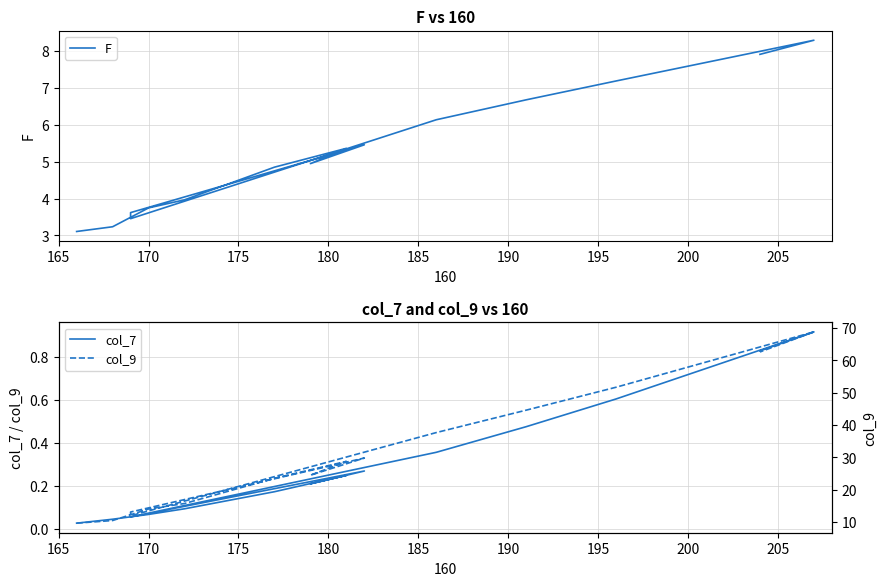

What is the average value of the F series?

5.2